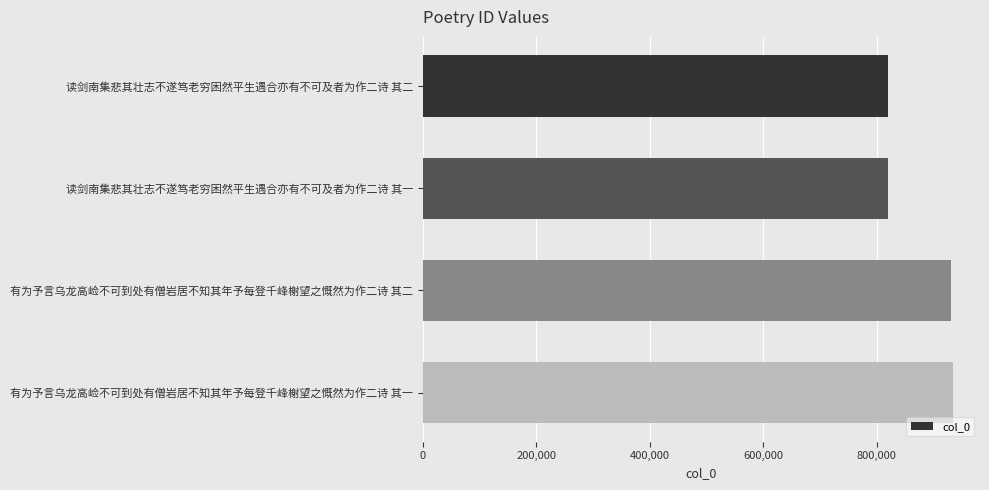

What is the value of the 3rd bar from the top?

931516